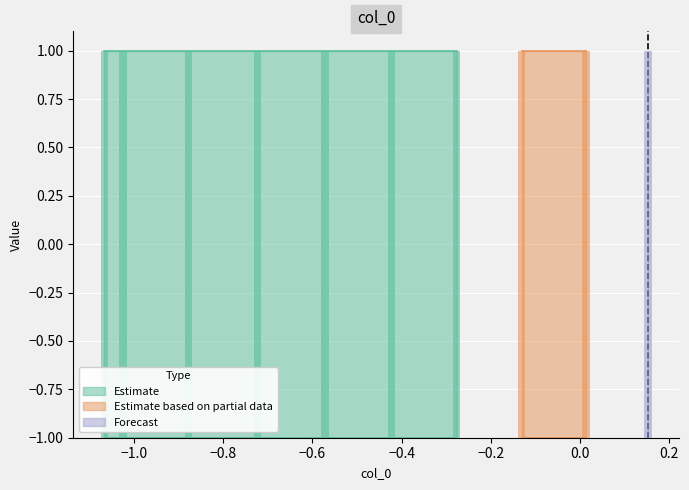

How many bars are there in total?

20